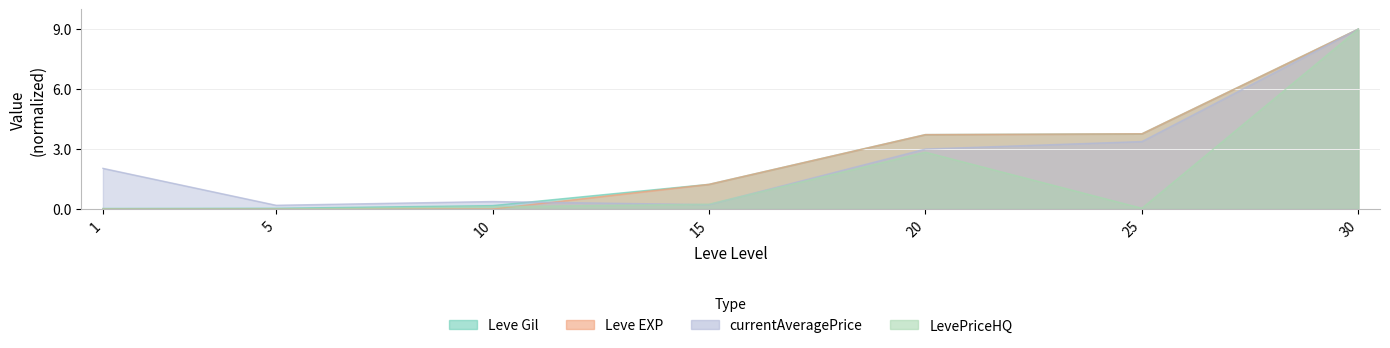

The value of Leve Gil at 15 is 1.2. True or false?

True